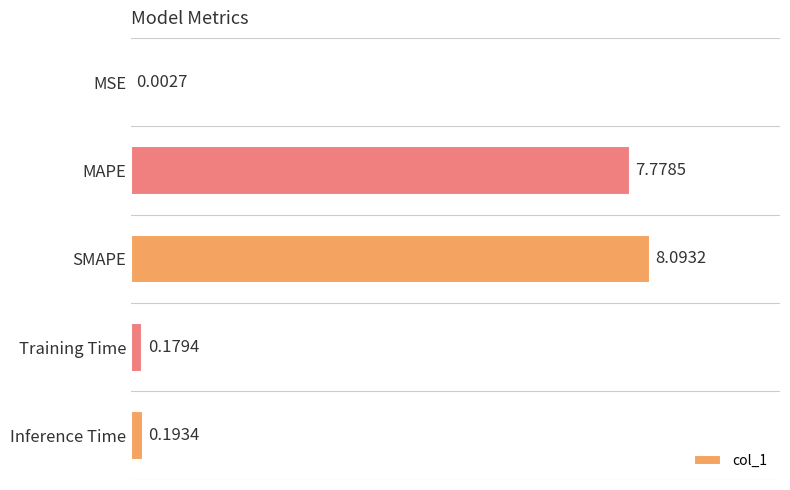

What is the sum of all values?

16.2